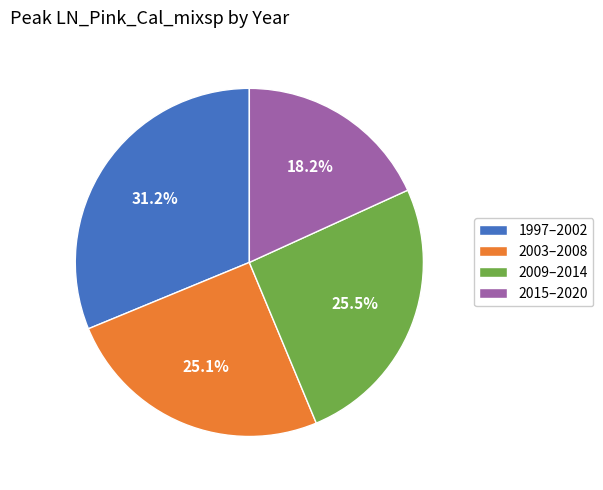

Is there any slice that represents more than half of the pie?

No